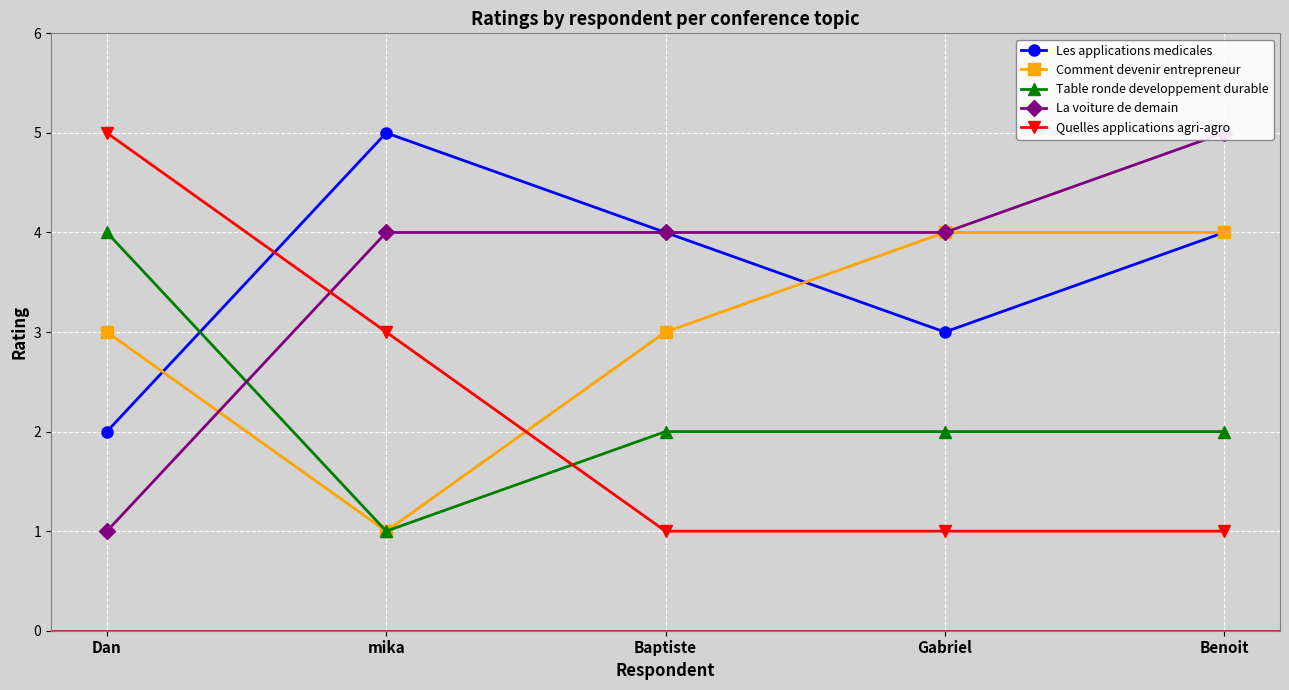

What is the difference between the highest and lowest values at Dan?

4